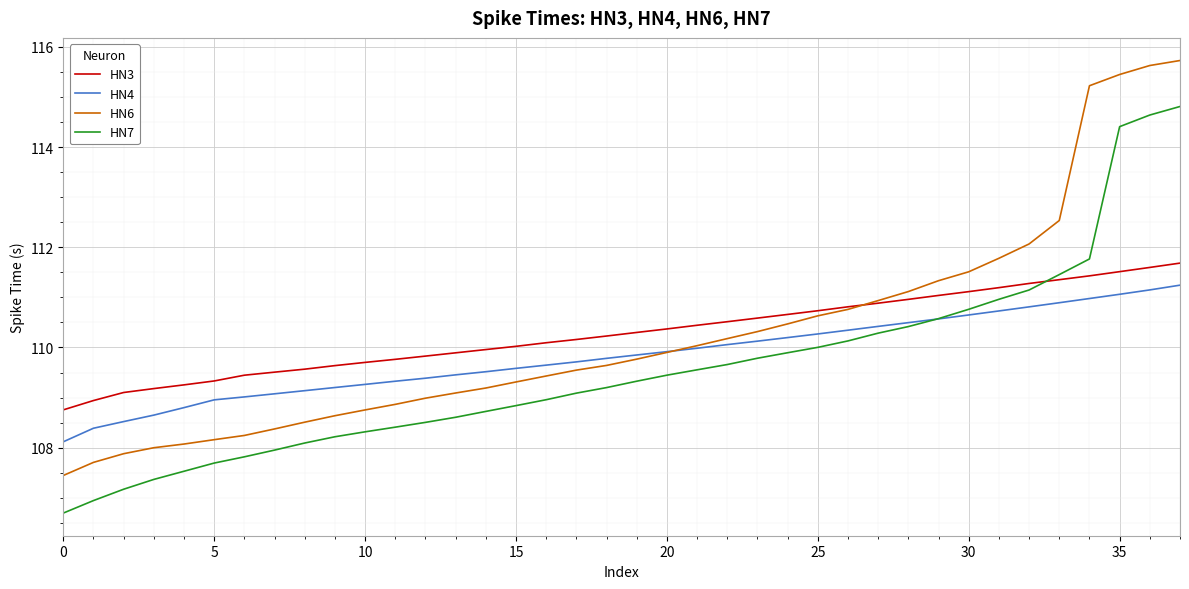

True or false: HN4 and HN3 intersect in this chart.

False